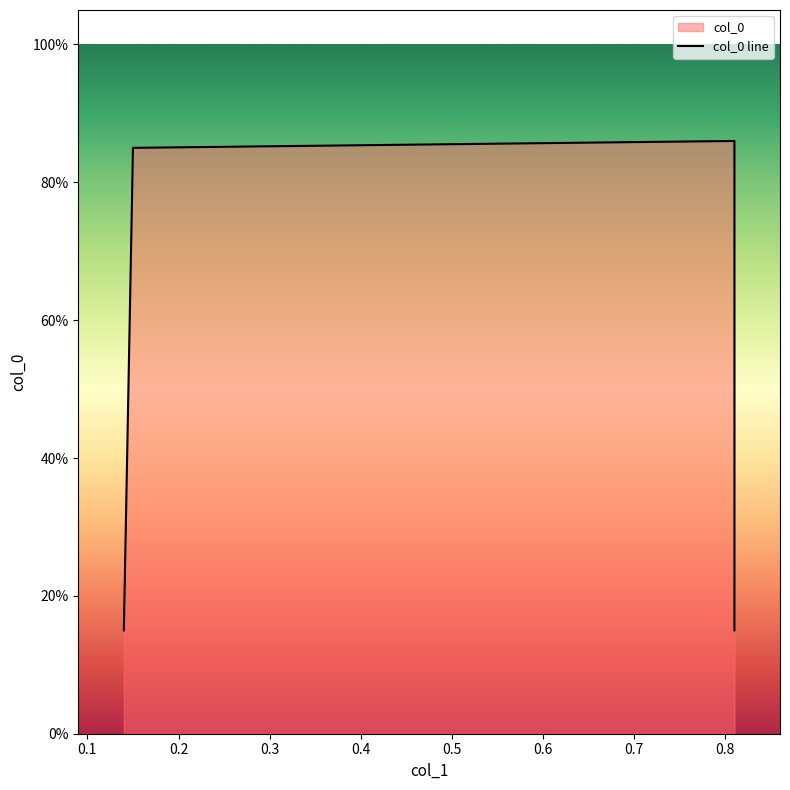

Is it true that the value at 0.81 is 0.4?

False